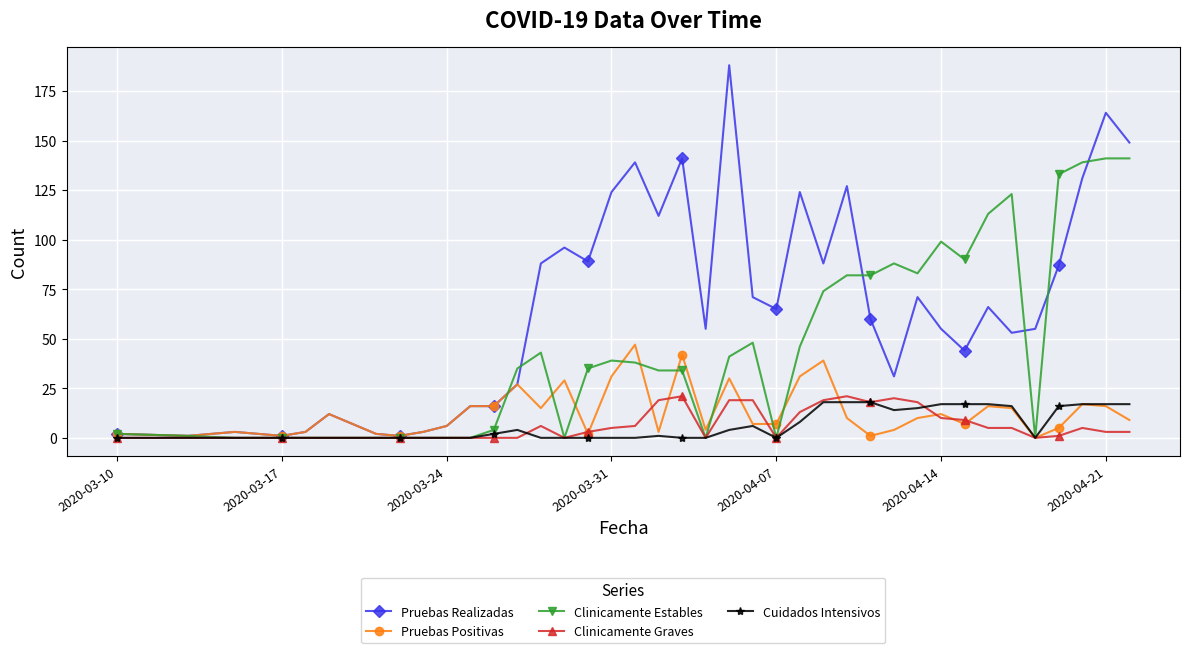

Reading left to right, list all the values displayed in this chart.

Pruebas Realizadas: 2	1	3	2	1	3	12	2	1	3	6	16	16	27	88	96	89	124	139	112	141	55	188	71	65	124	88	127	60	31	71	55	44	66	53	55	87	131	164	149
Pruebas Positivas: 2	1	3	2	1	3	12	2	1	3	6	16	16	27	15	29	2	31	47	3	42	4	30	7	7	31	39	10	1	4	10	12	7	16	15	0	5	17	16	9
Clinicamente Estables: 2	1	0	0	0	0	0	0	0	0	0	0	4	35	43	0	35	39	38	34	34	0	41	48	0	46	74	82	82	88	83	99	90	113	123	0	133	139	141	141
Clinicamente Graves: 0	0	0	0	0	0	0	0	0	0	0	0	0	0	6	0	3	5	6	19	21	0	19	19	0	13	19	21	18	20	18	10	9	5	5	0	1	5	3	3
Cuidados Intensivos: 0	0	0	0	0	0	0	0	0	0	0	0	2	4	0	0	0	0	0	1	0	0	4	6	0	8	18	18	18	14	15	17	17	17	16	0	16	17	17	17